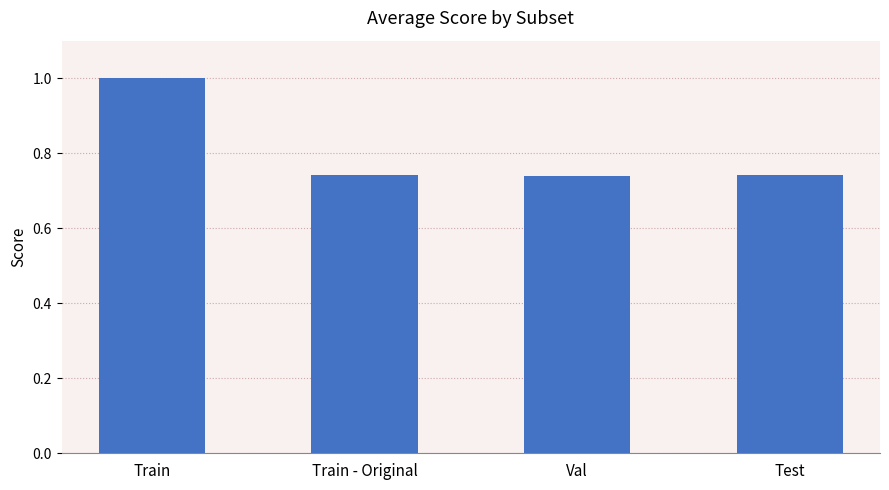

What is the sum of all values?

3.2